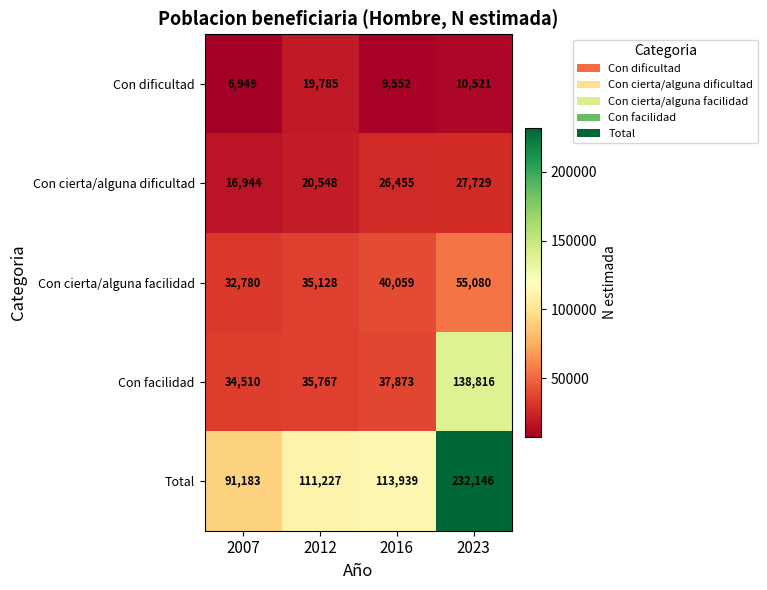

How many data points does each series have?

4